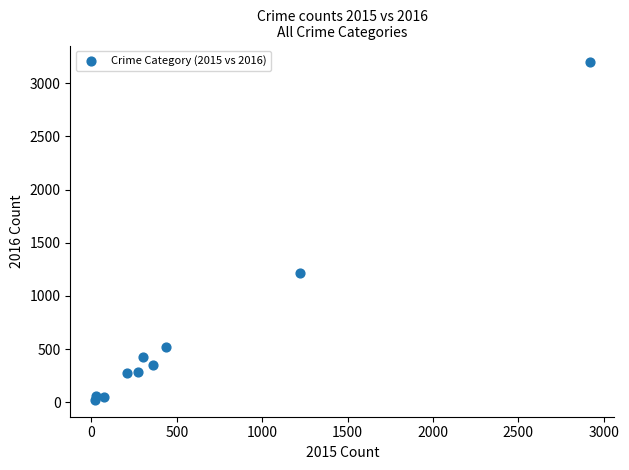

What Y value in the scatter plot is closest to 1609?

1215